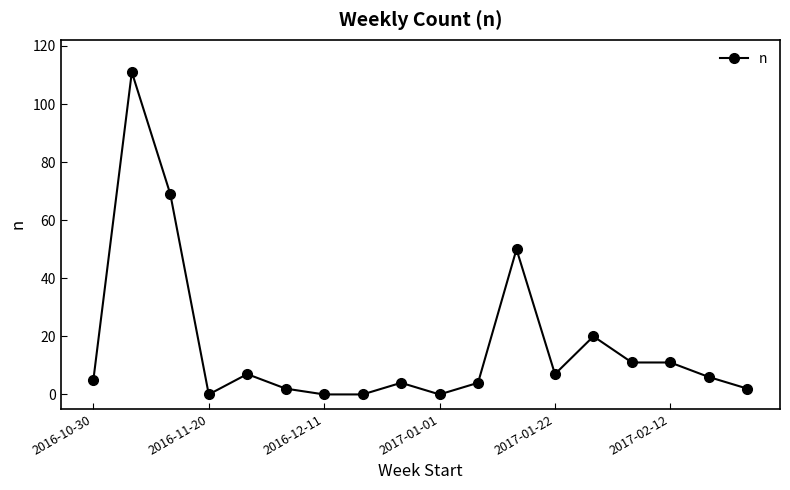

True or false: the data has more than 0 interior local peaks.

True